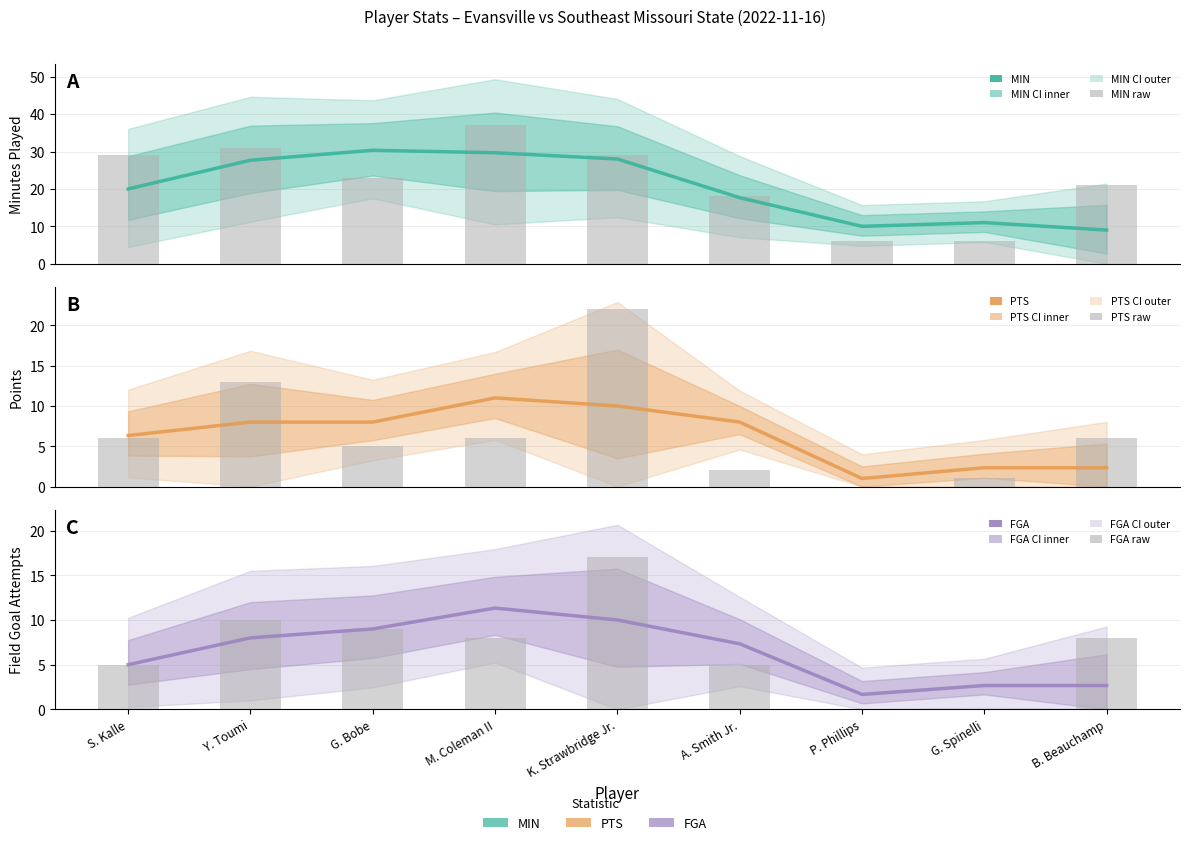

Read the PTS (raw) value at A. Smith Jr..

2.0